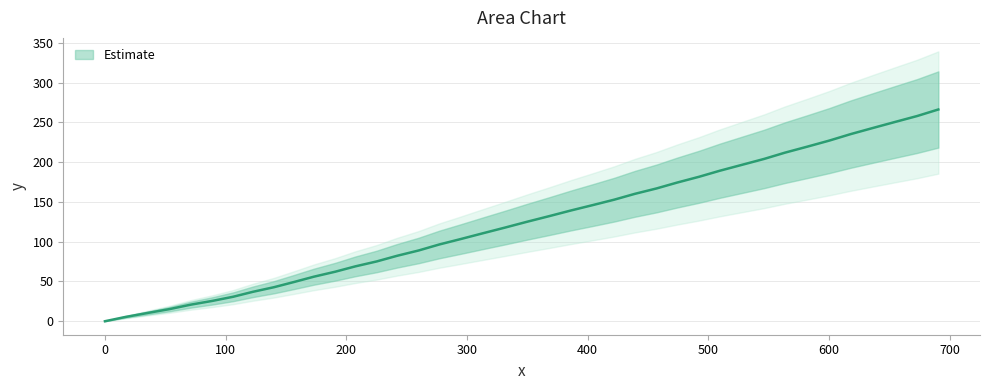

Approximately how many times larger is the value at 225.2 compared to 89.1?

2.9